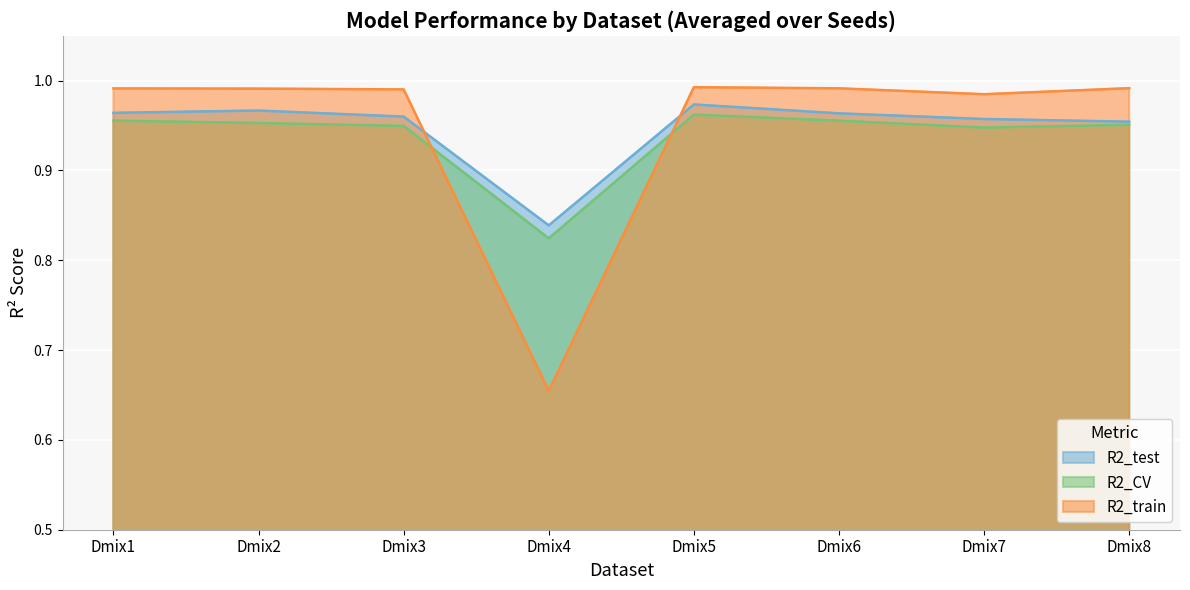

Which series has the largest range (max minus min)?

R2_train